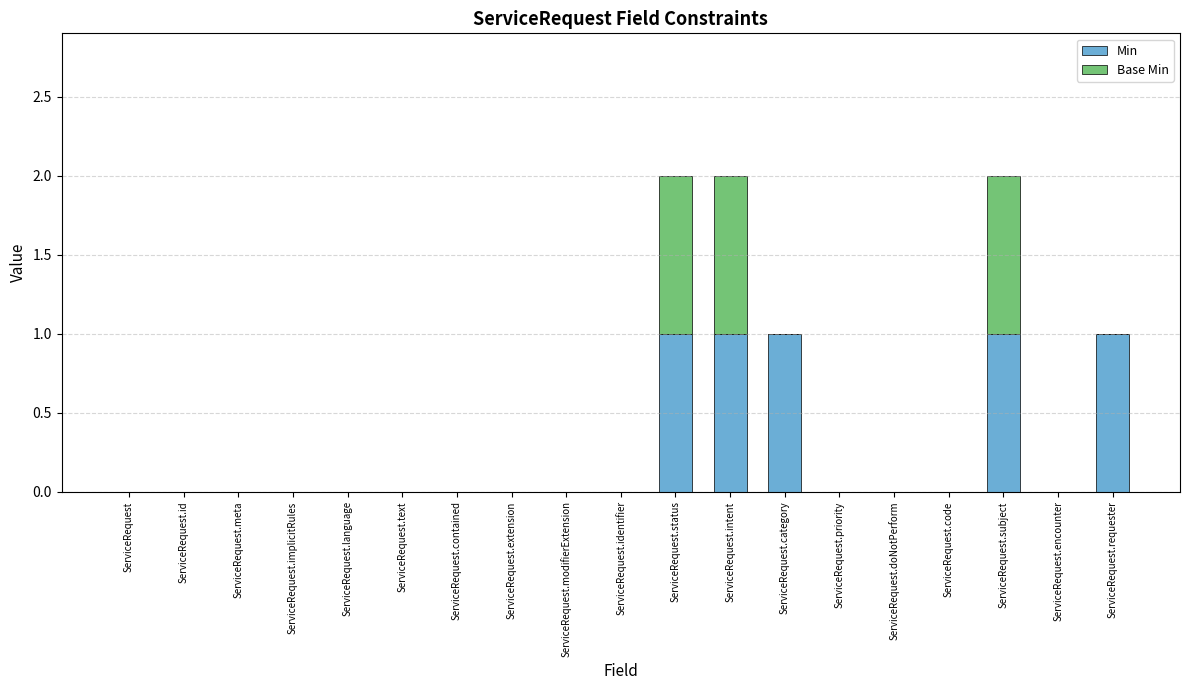

The Min series shows 1 at ServiceRequest.status. True or false?

True